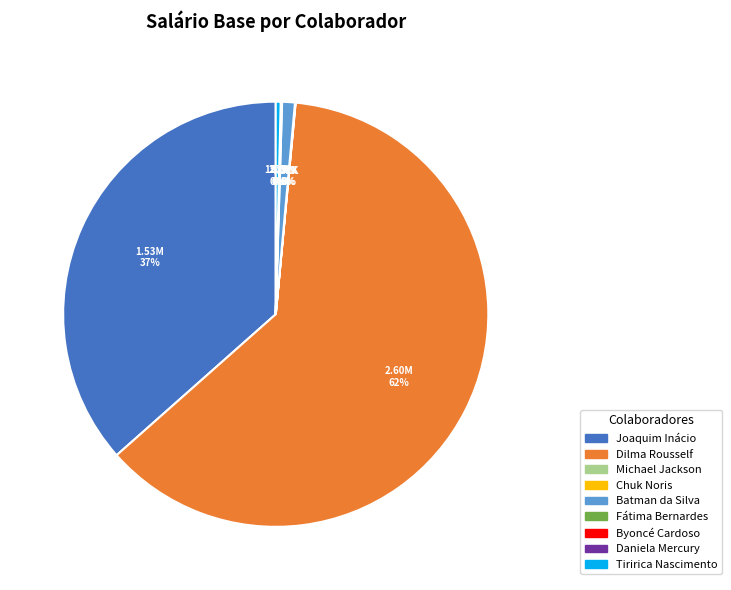

To the nearest percent, what is the difference between the largest and smallest slice percentages?

62%